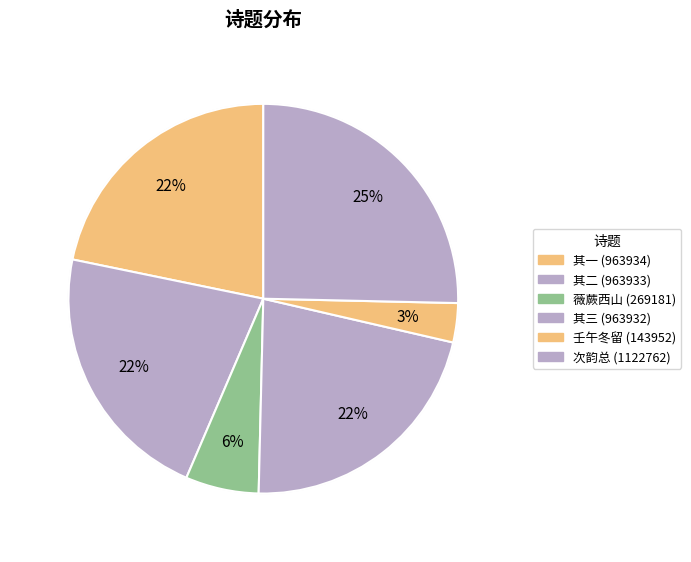

Is there any slice that represents more than half of the pie?

No